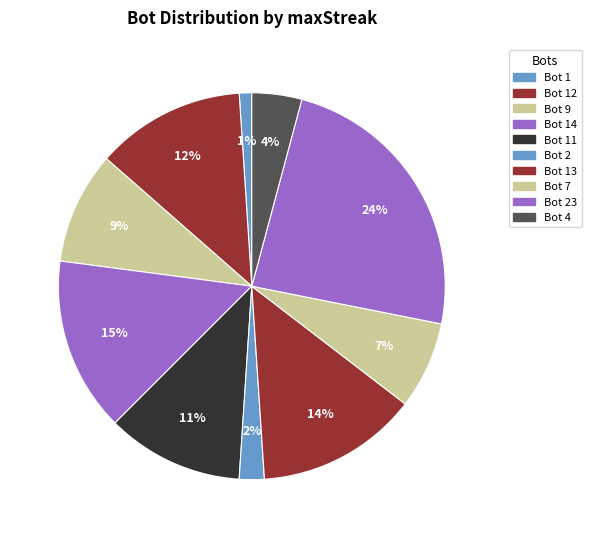

How many slices are in this pie chart?

10